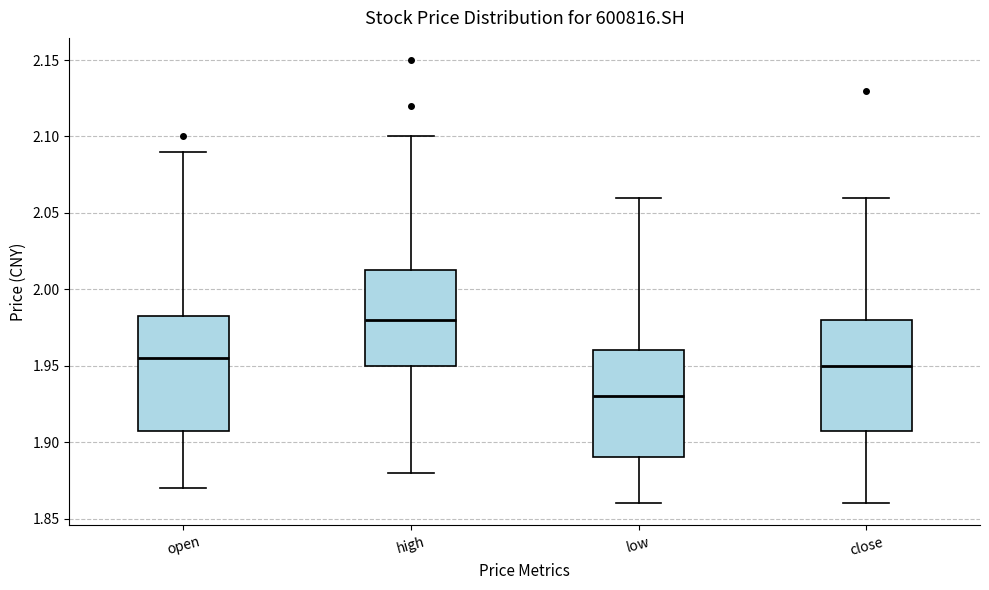

Which box has the highest median line?

high